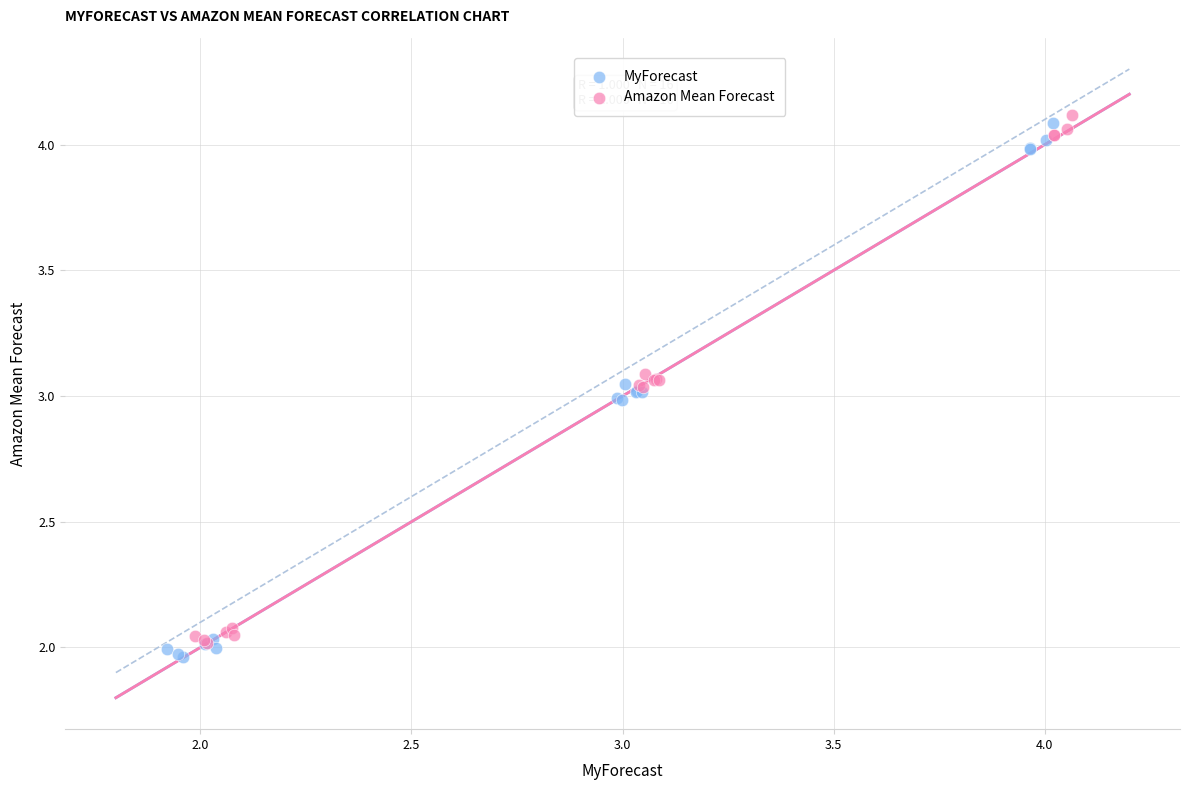

What are all the series names shown in the legend?

MyForecast, Amazon Mean Forecast